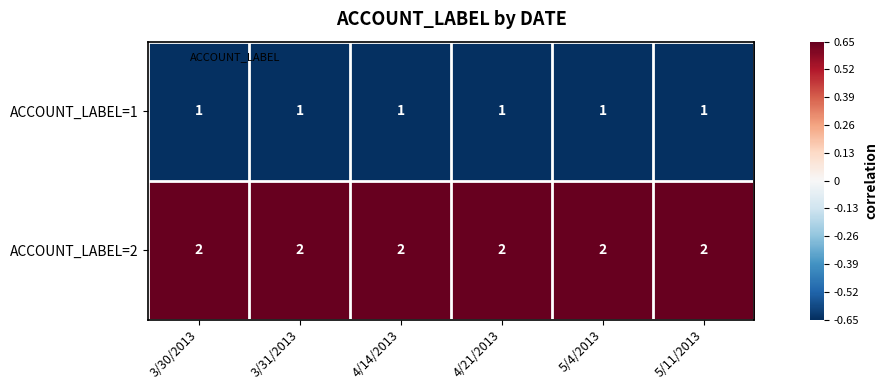

True or false: ACCOUNT_LABEL=2 has a value of 3 at 4/14/2013.

False